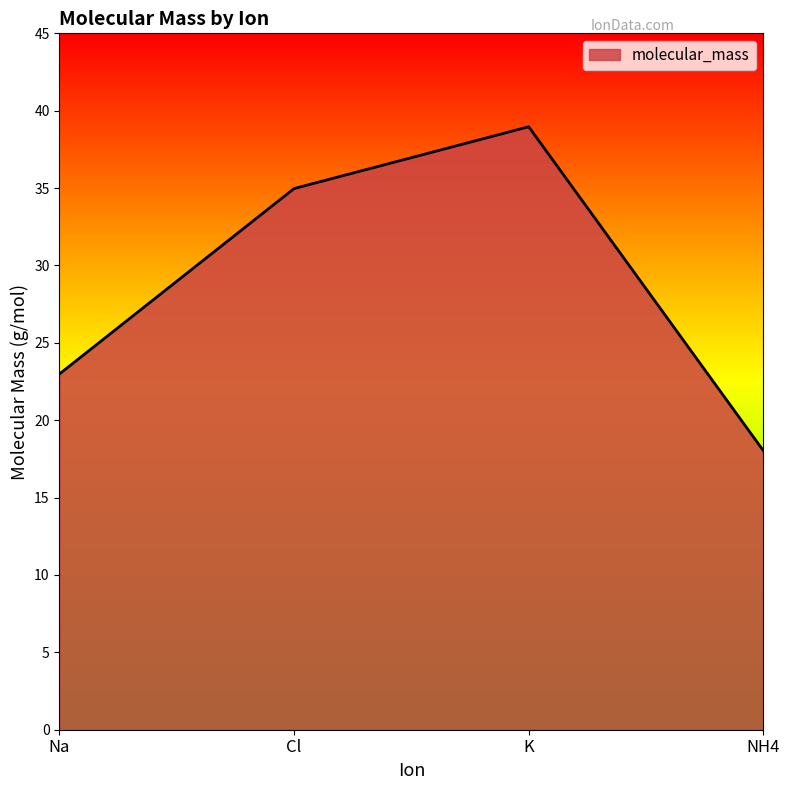

What is the difference between the values at Cl and Na?

12.0